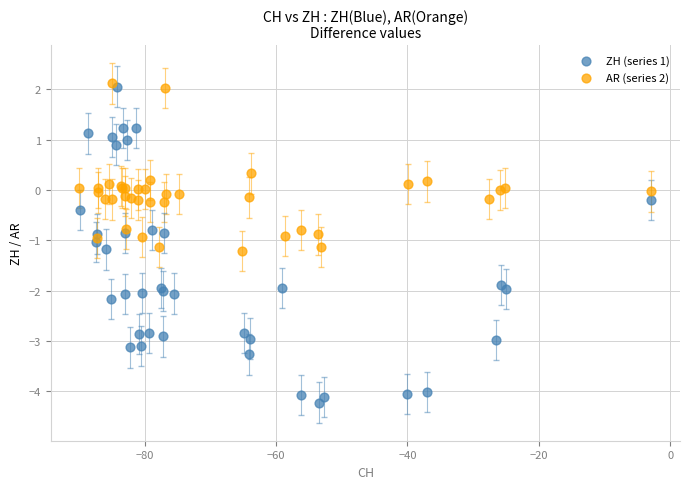

Which series contains the lowest Y value?

ZH (series 1)